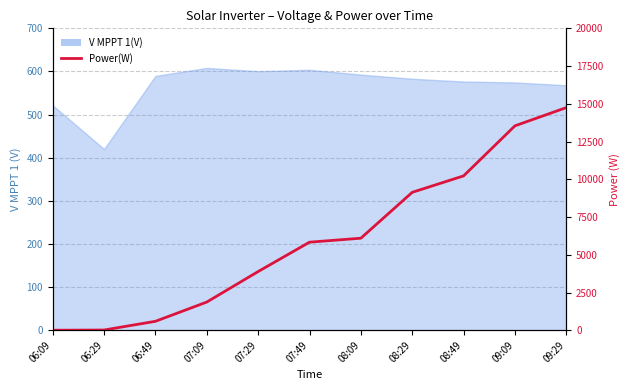

Between 06:09 and 08:29, which is larger?

08:29